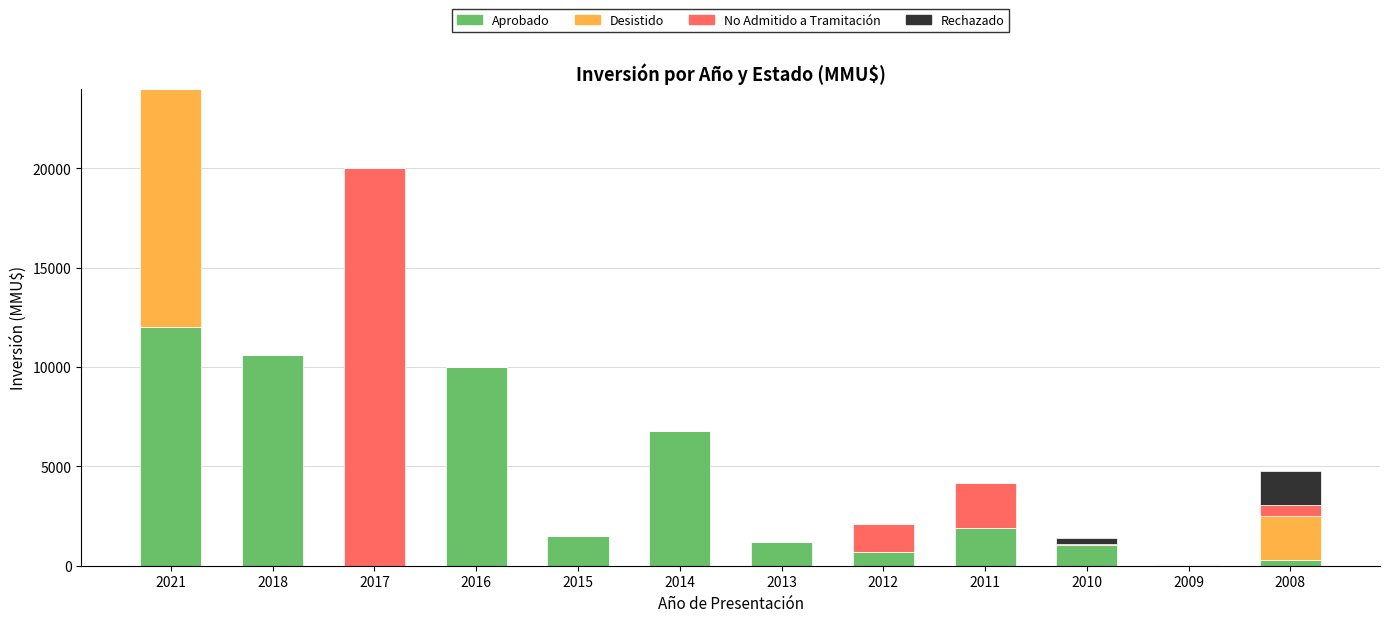

Count the number of categories in the chart.

12